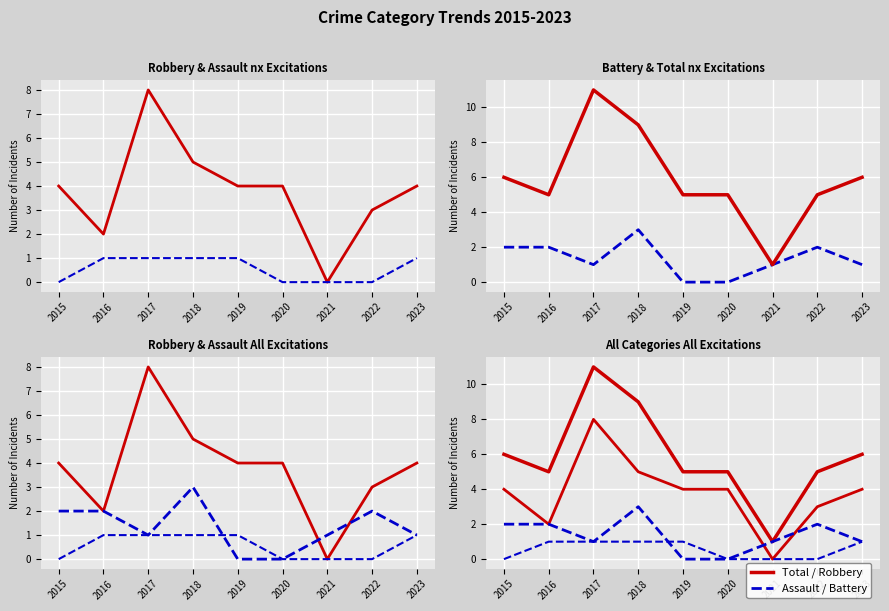

Reading right to left, transcribe all the data shown in this chart.

Robbery: 2023=4	2022=3	2021=0	2020=4	2019=4	2018=5	2017=8	2016=2	2015=4
Aggravated Assault: 2023=1	2022=0	2021=0	2020=0	2019=1	2018=1	2017=1	2016=1	2015=0
Aggravated Battery: 2023=1	2022=2	2021=1	2020=0	2019=0	2018=3	2017=1	2016=2	2015=2
Total: 2023=6	2022=5	2021=1	2020=5	2019=5	2018=9	2017=11	2016=5	2015=6